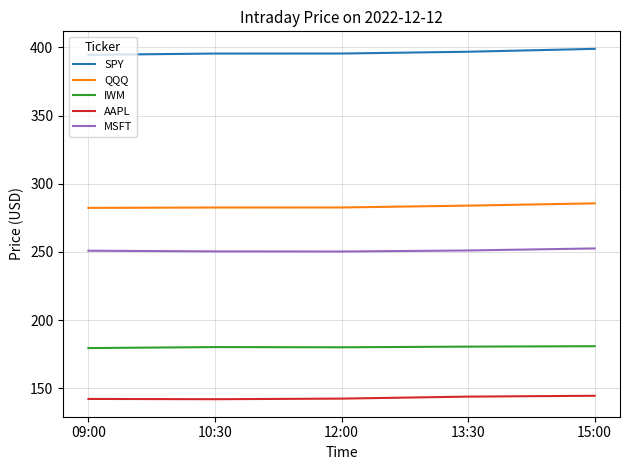

At how many categories does at least one series exceed 378?

5